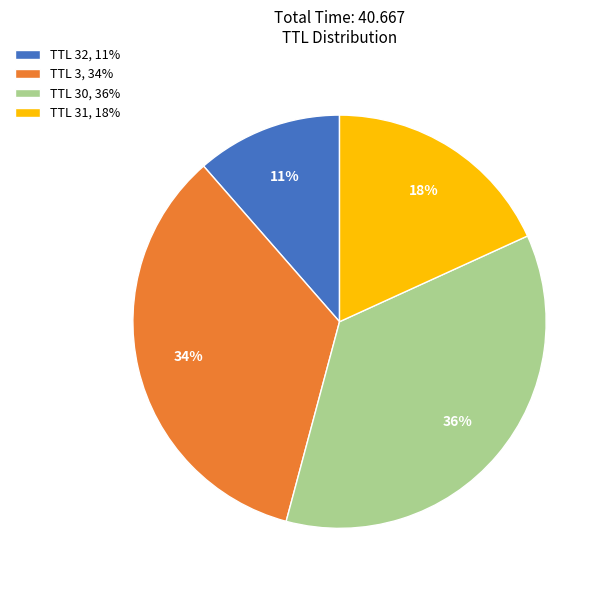

To the nearest percent, what is the difference between the TTL 3, 34% and TTL 30, 36% slice percentages?

2%